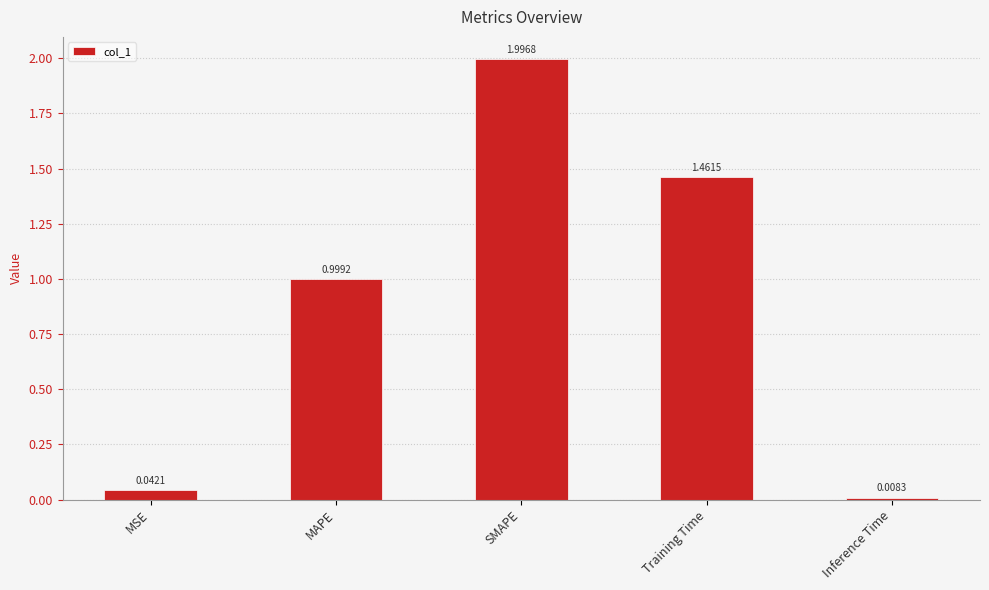

What is the value of the 2nd bar from the left?

1.0